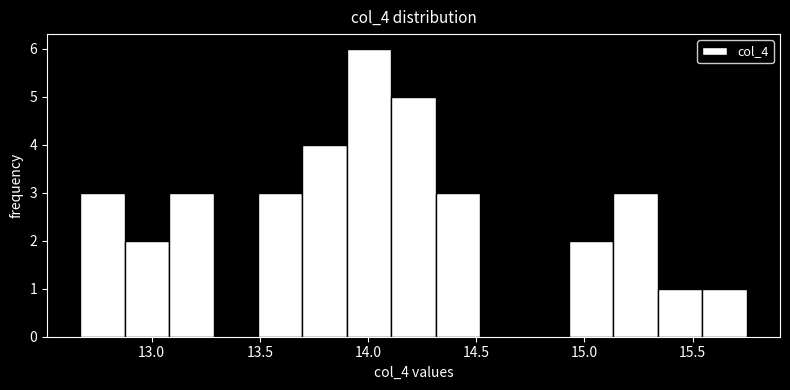

Reading left to right, transcribe this chart: for each bar, give the range it covers on the x-axis and its height. Neither the bar edges nor the heights are printed on the chart, so give them approximately, as read against the axes.

12.65 to 12.90: 3
12.90 to 13.10: 2
13.10 to 13.30: 3
13.30 to 13.50: 0
13.50 to 13.70: 3
13.70 to 13.90: 4
13.90 to 14.10: 6
14.10 to 14.30: 5
14.30 to 14.50: 3
14.50 to 14.70: 0
14.70 to 14.95: 0
14.95 to 15.15: 2
15.15 to 15.35: 3
15.35 to 15.55: 1
15.55 to 15.75: 1